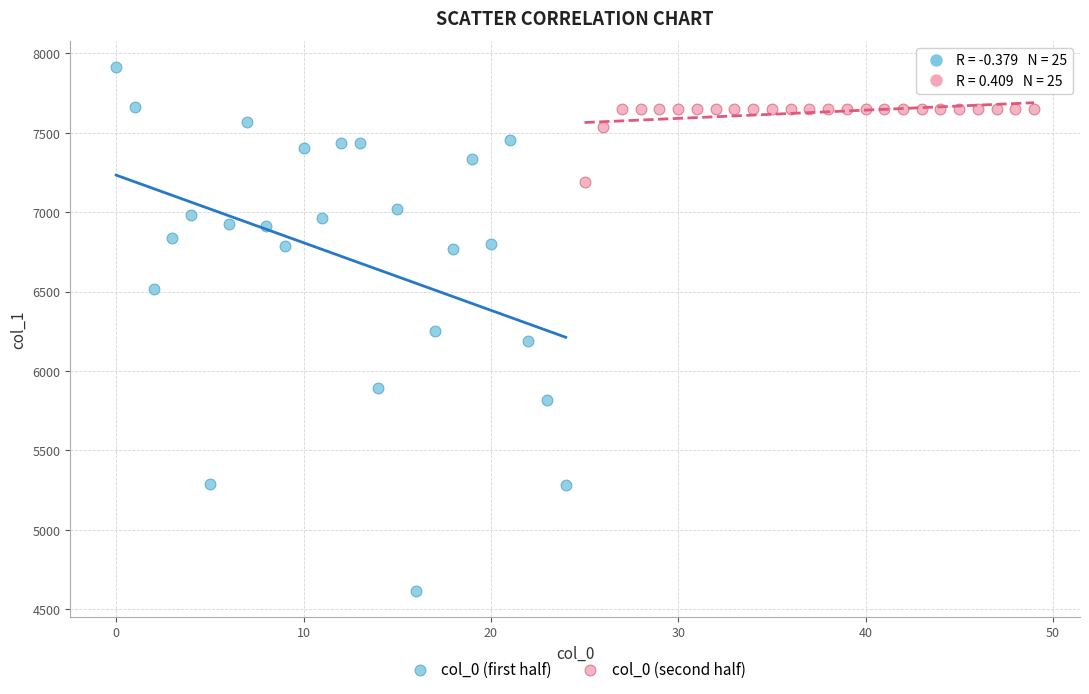

Which series reaches the maximum Y coordinate?

col_0 (first half)